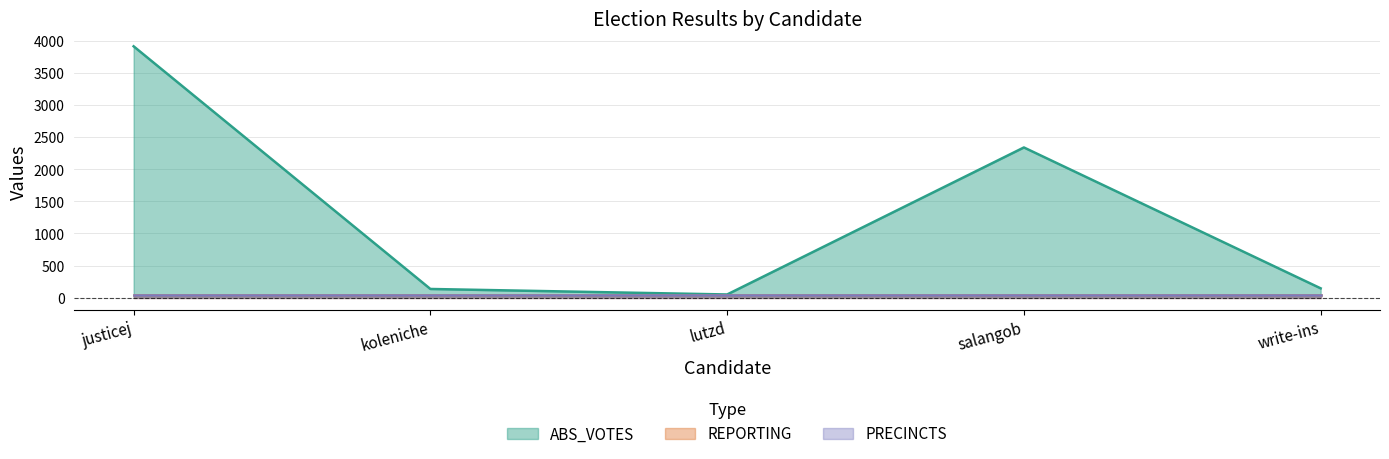

Between write-ins and lutzd, which is larger?

write-ins